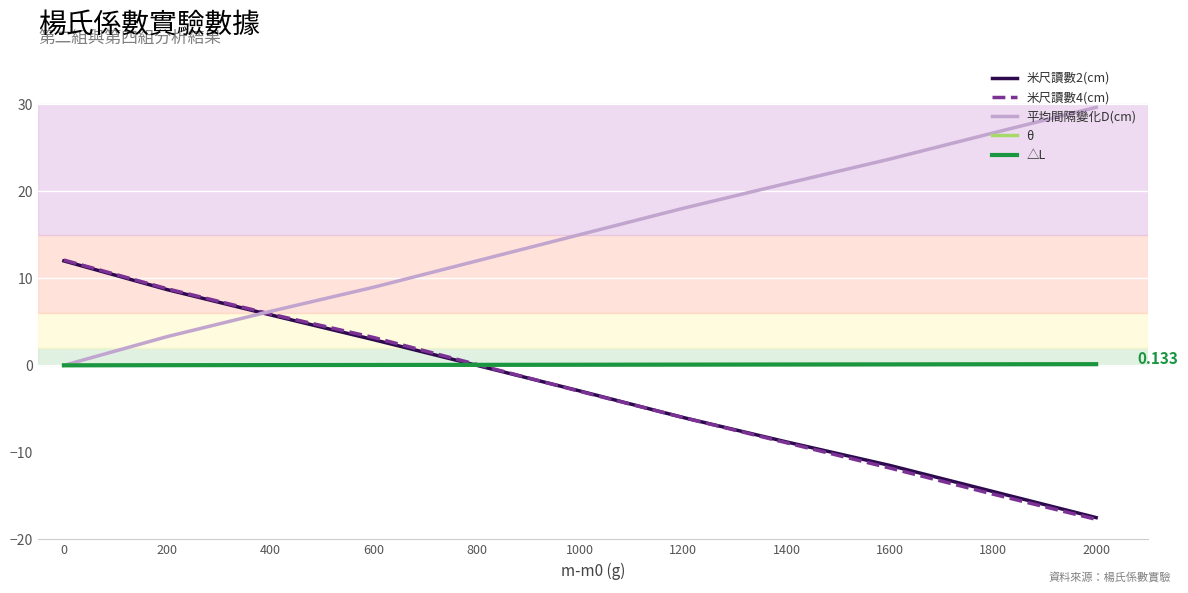

At which category does the chart reach its peak across all series?

2000